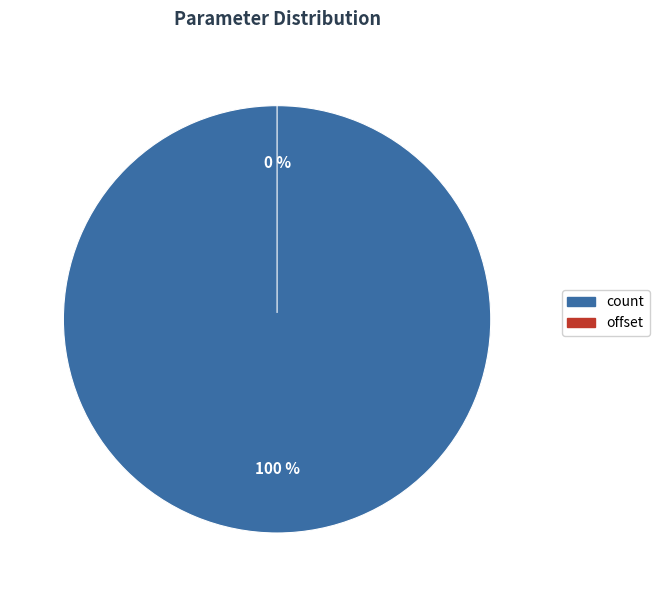

Which category has the smallest portion of the pie?

offset